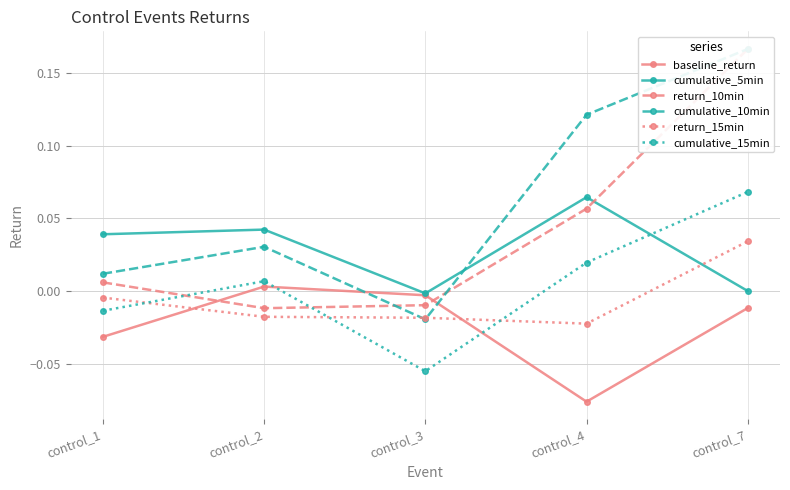

Reading right to left, what are all the values shown in this chart?

baseline_return: -0.0	-0.1	-0.0	0.0	-0.0
cumulative_5min: 0.0	0.1	-0.0	0.0	0.0
return_10min: 0.2	0.1	-0.0	-0.0	0.0
cumulative_10min: 0.2	0.1	-0.0	0.0	0.0
return_15min: 0.0	-0.0	-0.0	-0.0	-0.0
cumulative_15min: 0.1	0.0	-0.1	0.0	-0.0